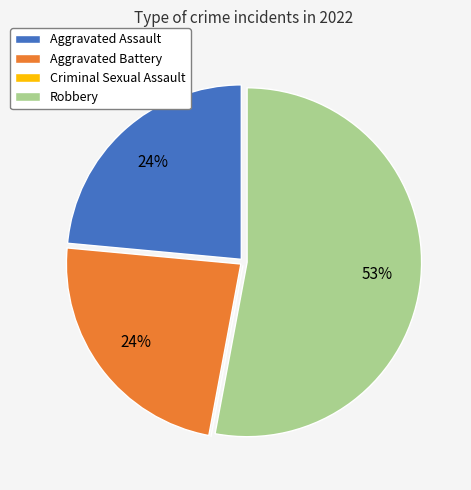

Is there a majority slice in this chart?

Yes